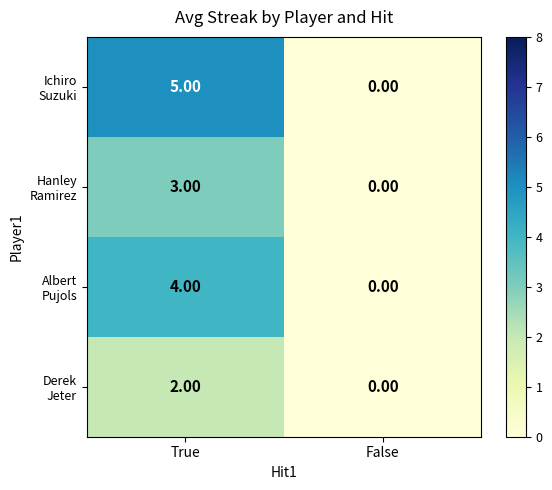

What is the spread (max minus min) of values at True?

3